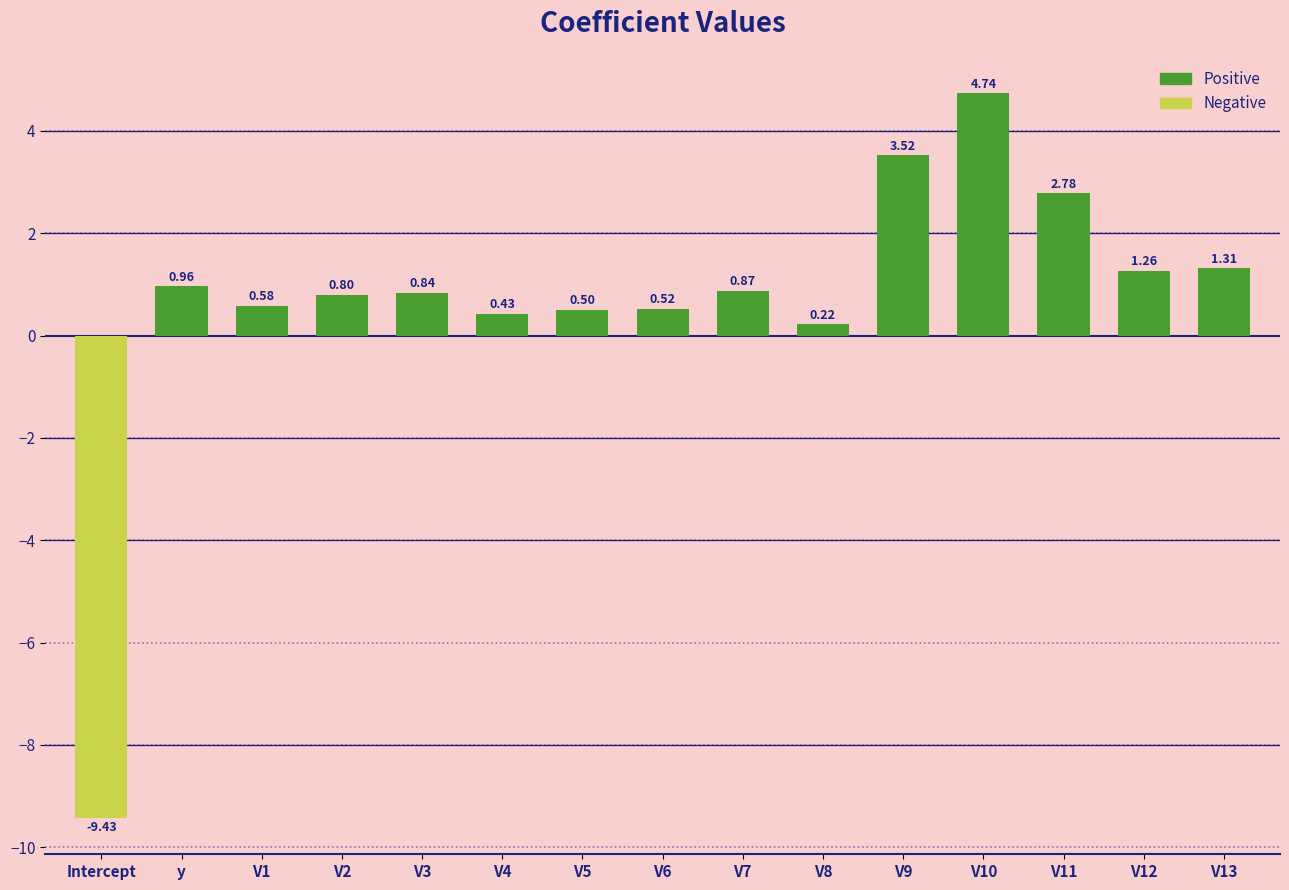

True or false: the data shows 0.8 at V3.

True